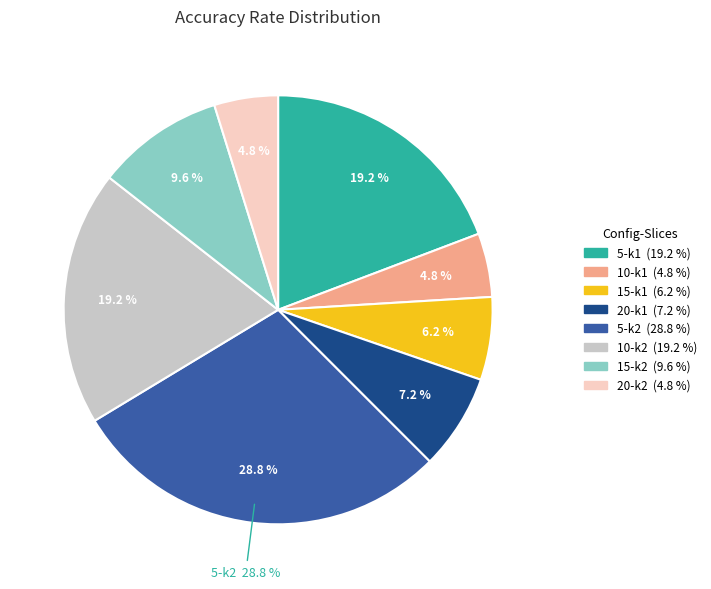

What percentage is the 10-k2 slice, to the nearest percent?

19%